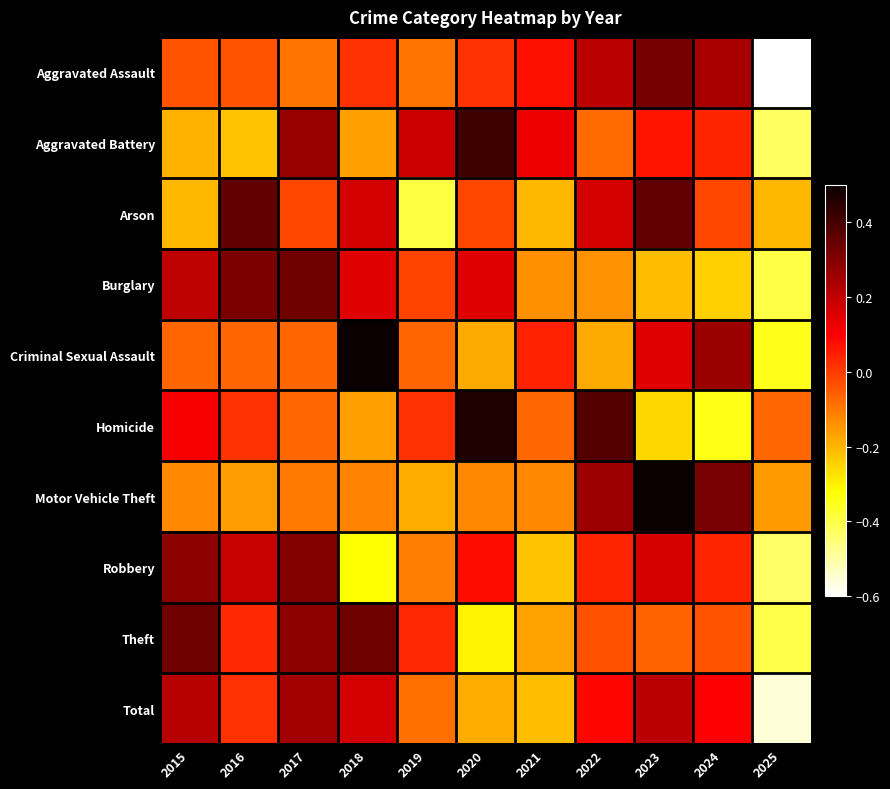

At 2019, list the series in order from largest to smallest.

Aggravated Battery, Theft, Homicide, Burglary, Criminal Sexual Assault, Total, Aggravated Assault, Robbery, Motor Vehicle Theft, Arson